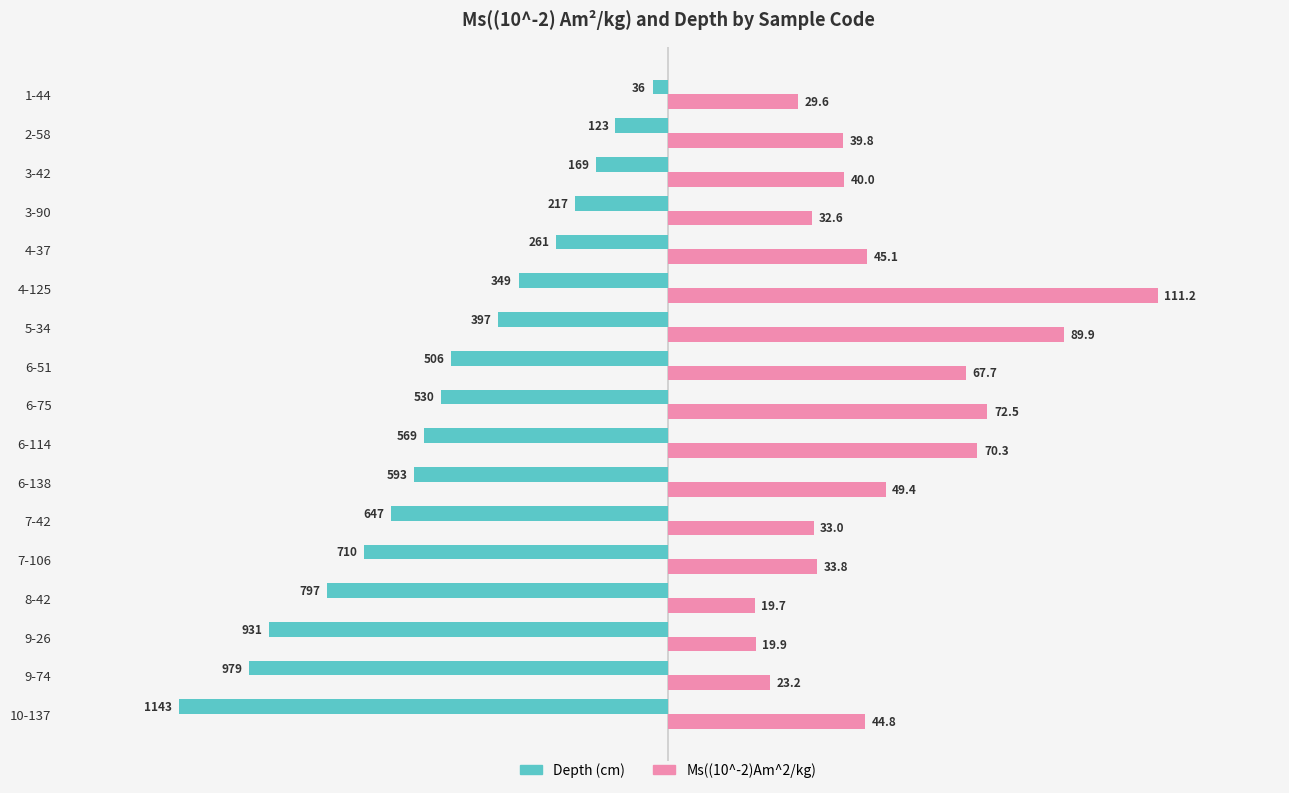

The value of Depth (cm) at 10-137 is -111.2. True or false?

True